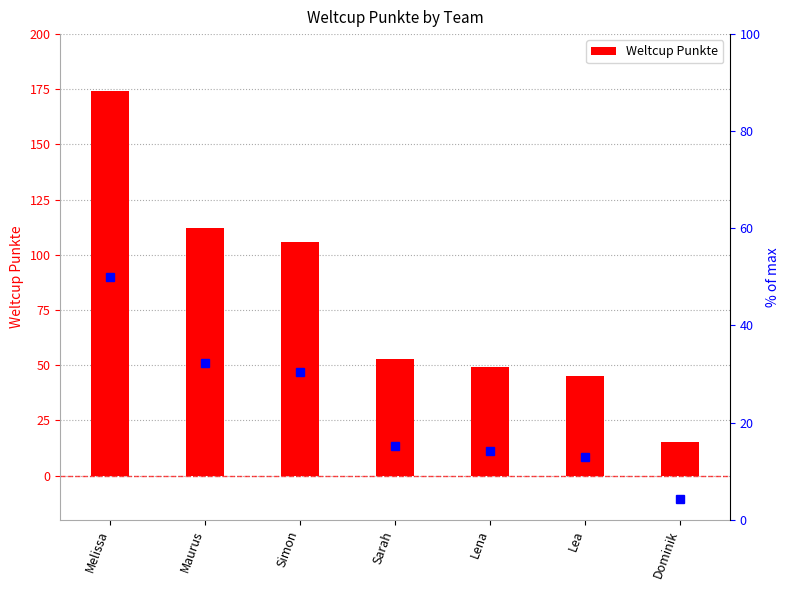

What is the label of the 1st bar from the left?

Melissa